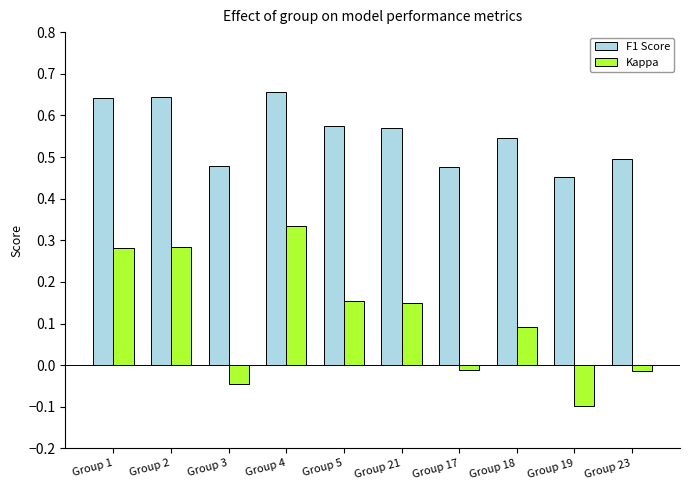

What is the difference between the maximum and minimum values in the Kappa series?

0.4